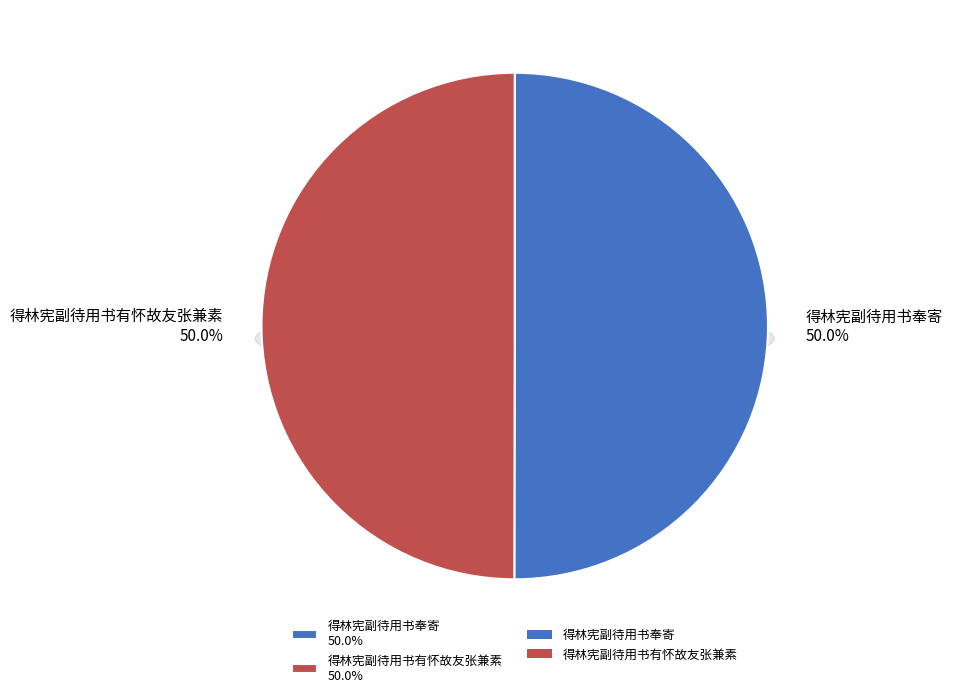

To the nearest percent, what percentage of the pie is 得林宪副待用书有怀故友张兼素?

50%